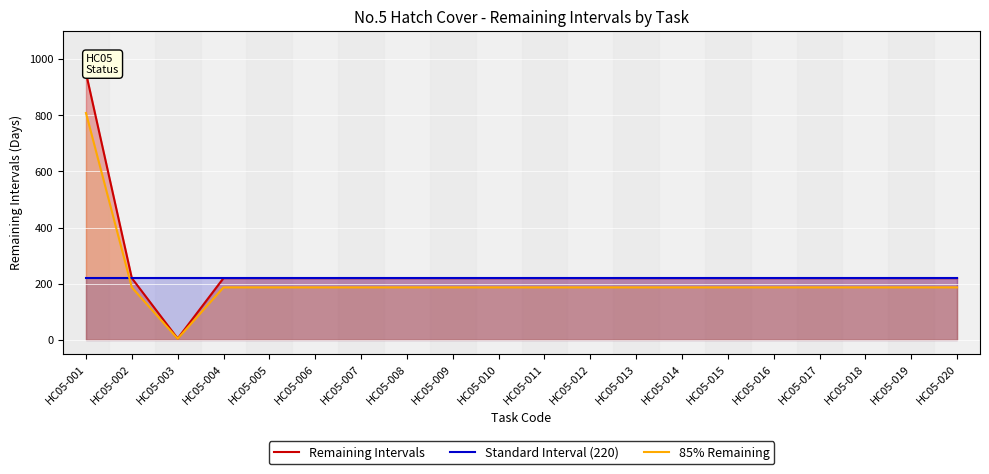

What is the total value across all series at HC05-019?

627.0